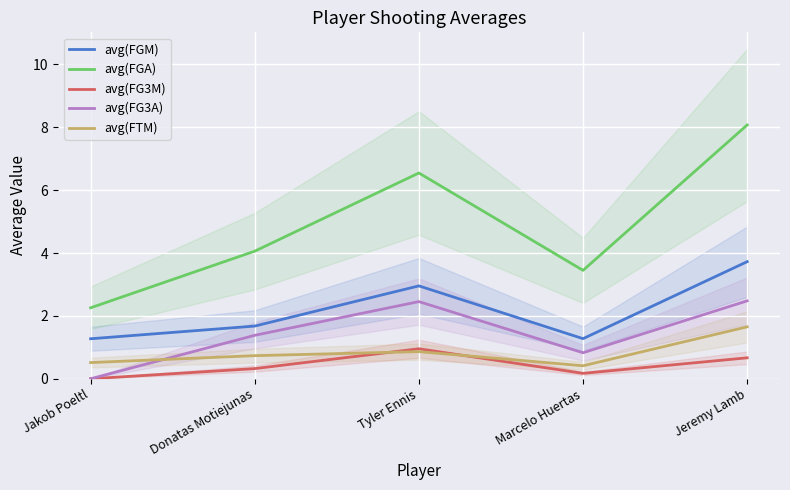

Which category has the lowest value across all series?

Jakob Poeltl